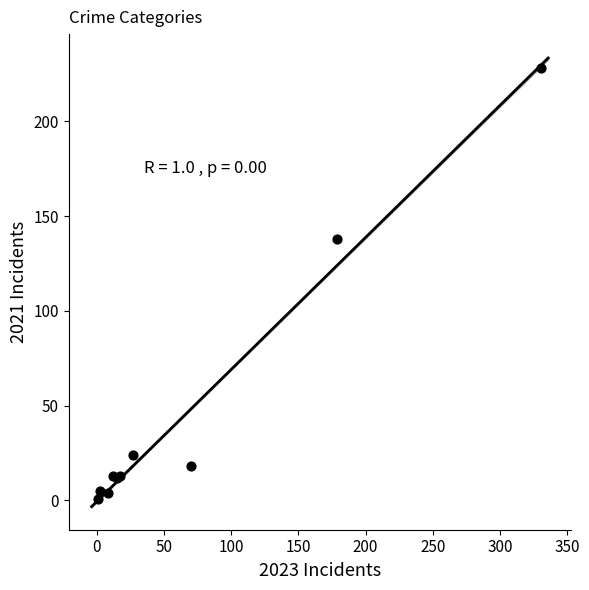

What Y value in the scatter plot is closest to 114?

138